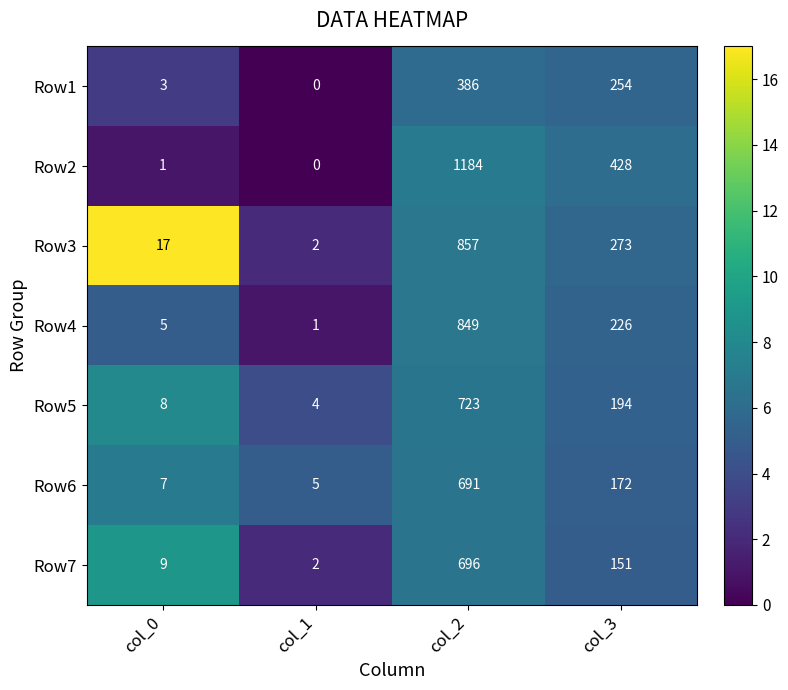

How many categories are shown in the chart?

4